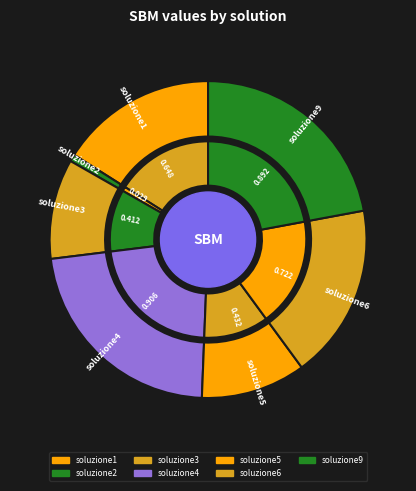

Which category has the biggest portion of the pie?

soluzione4